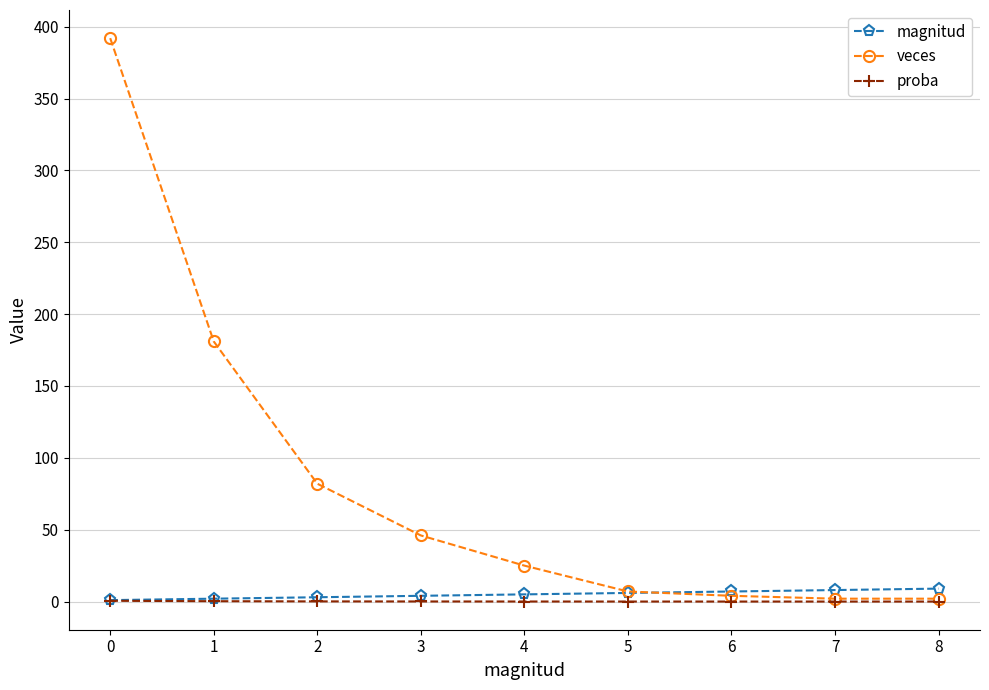

Which series has the widest spread of values?

veces